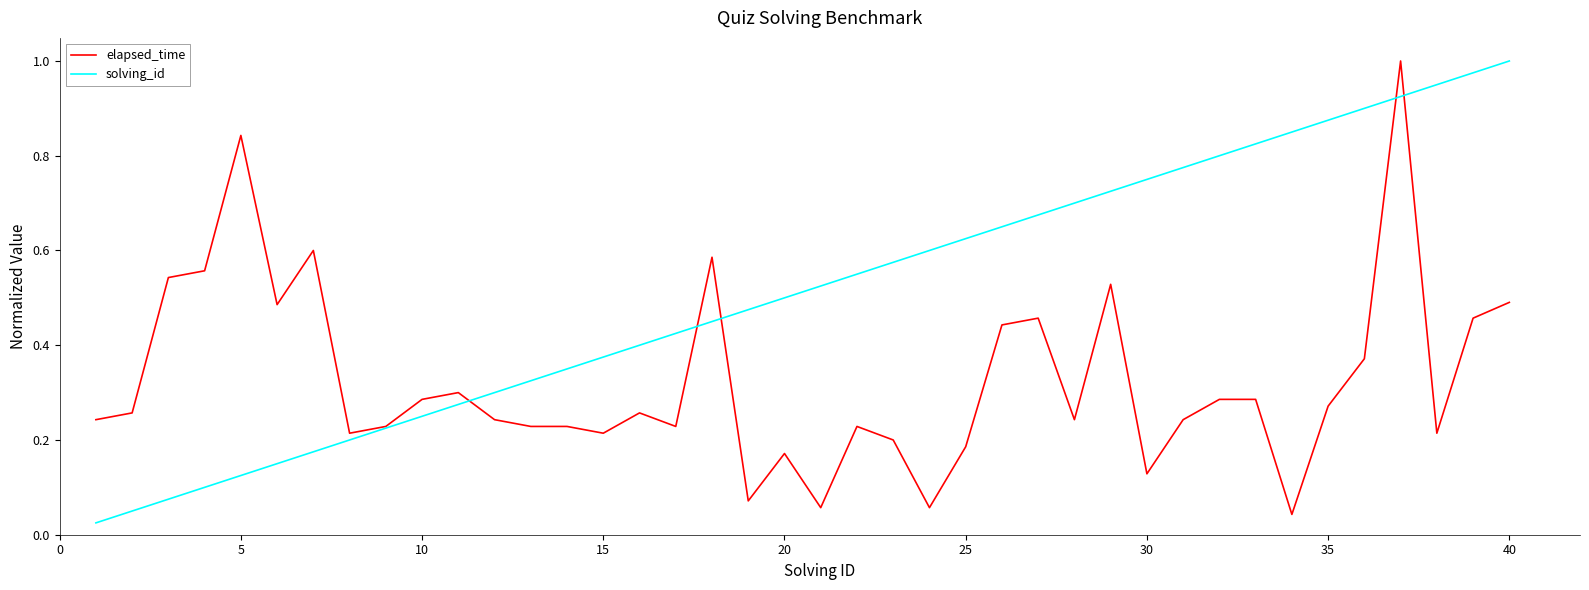

List the series in order of their overall mean, lowest first.

elapsed_time, solving_id